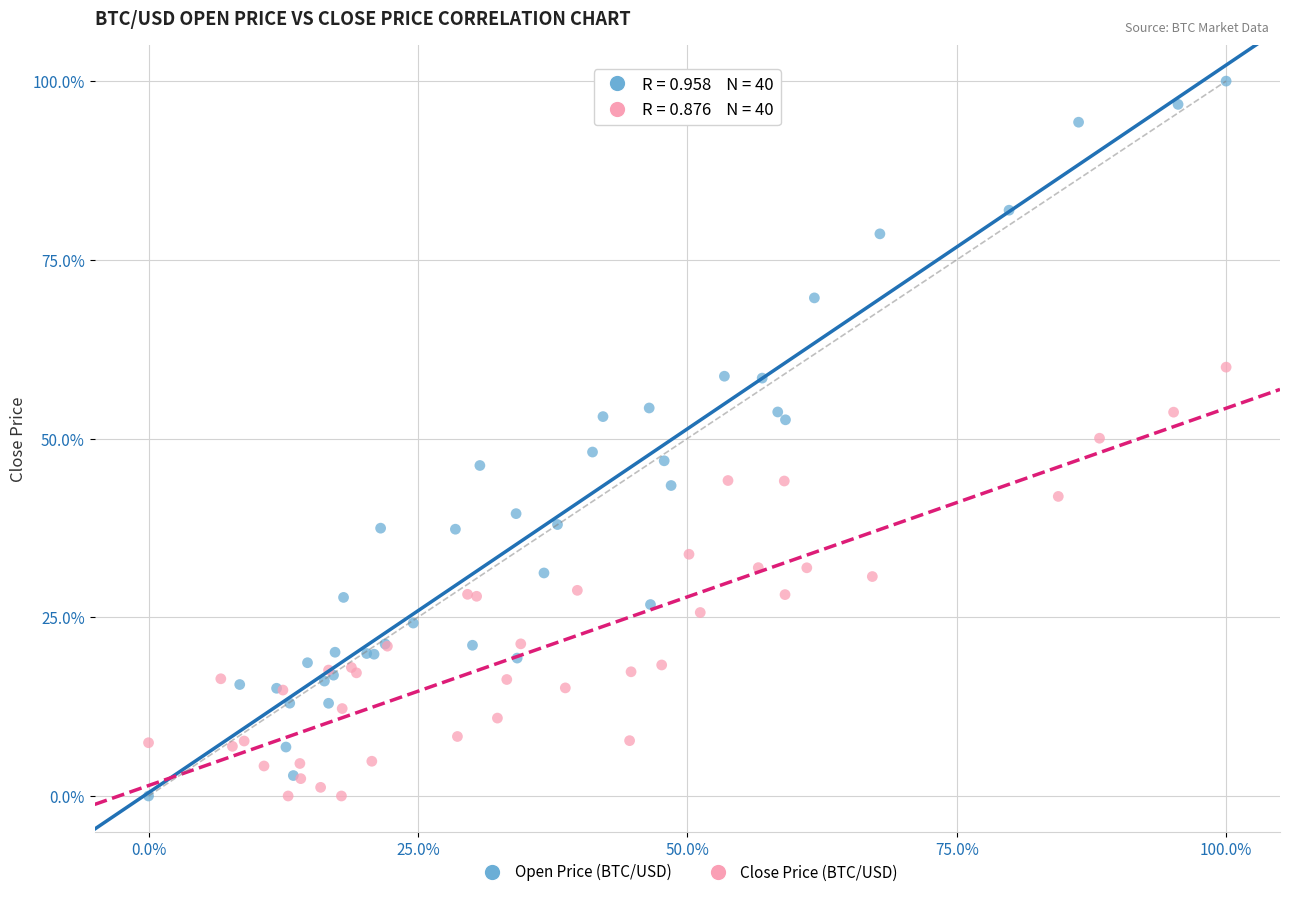

Which series reaches the maximum Y coordinate?

Open Price (BTC/USD)